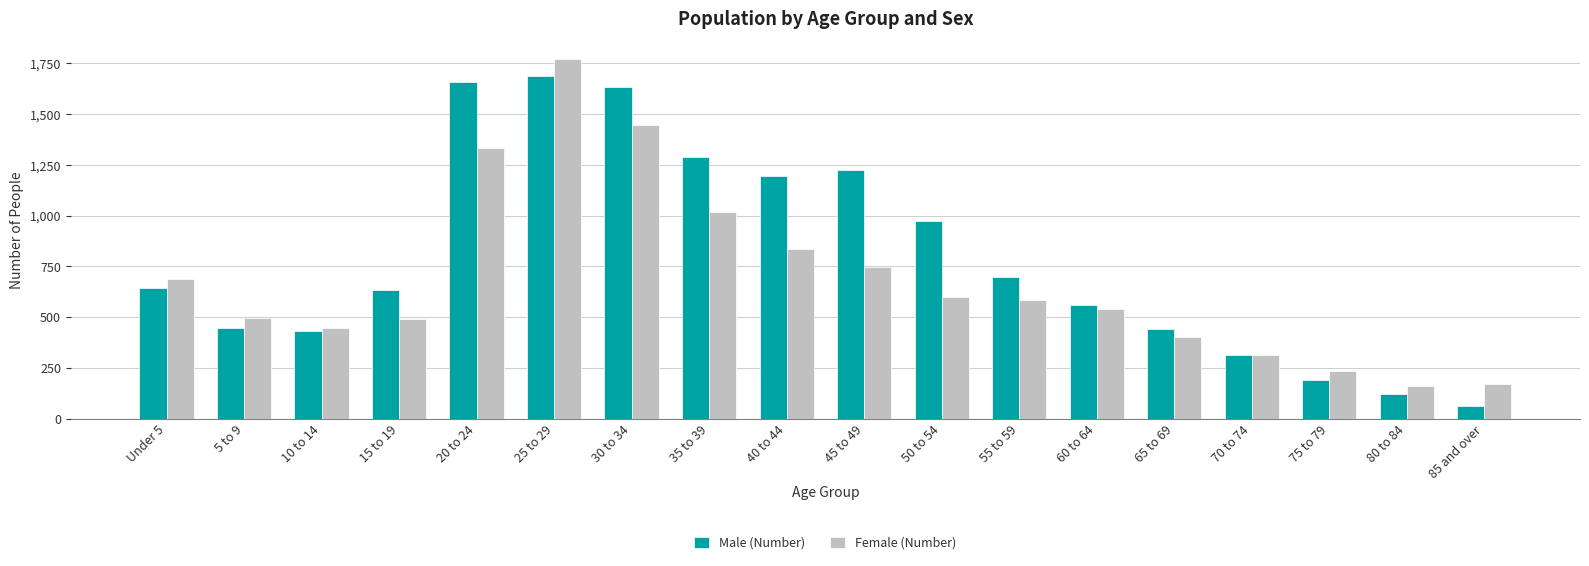

The value of Female (Number) at 75 to 79 is 236. True or false?

True